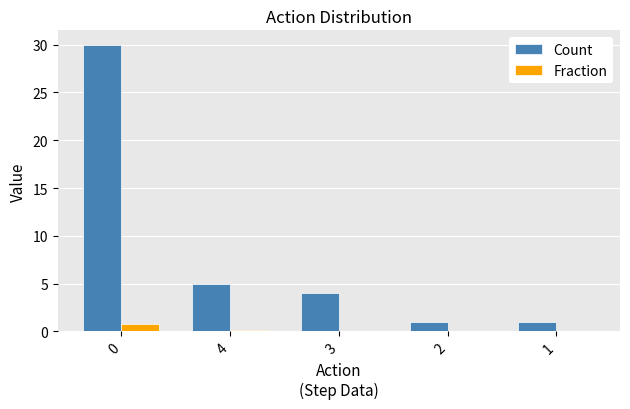

The value of Fraction at 0 is 0.7. True or false?

True